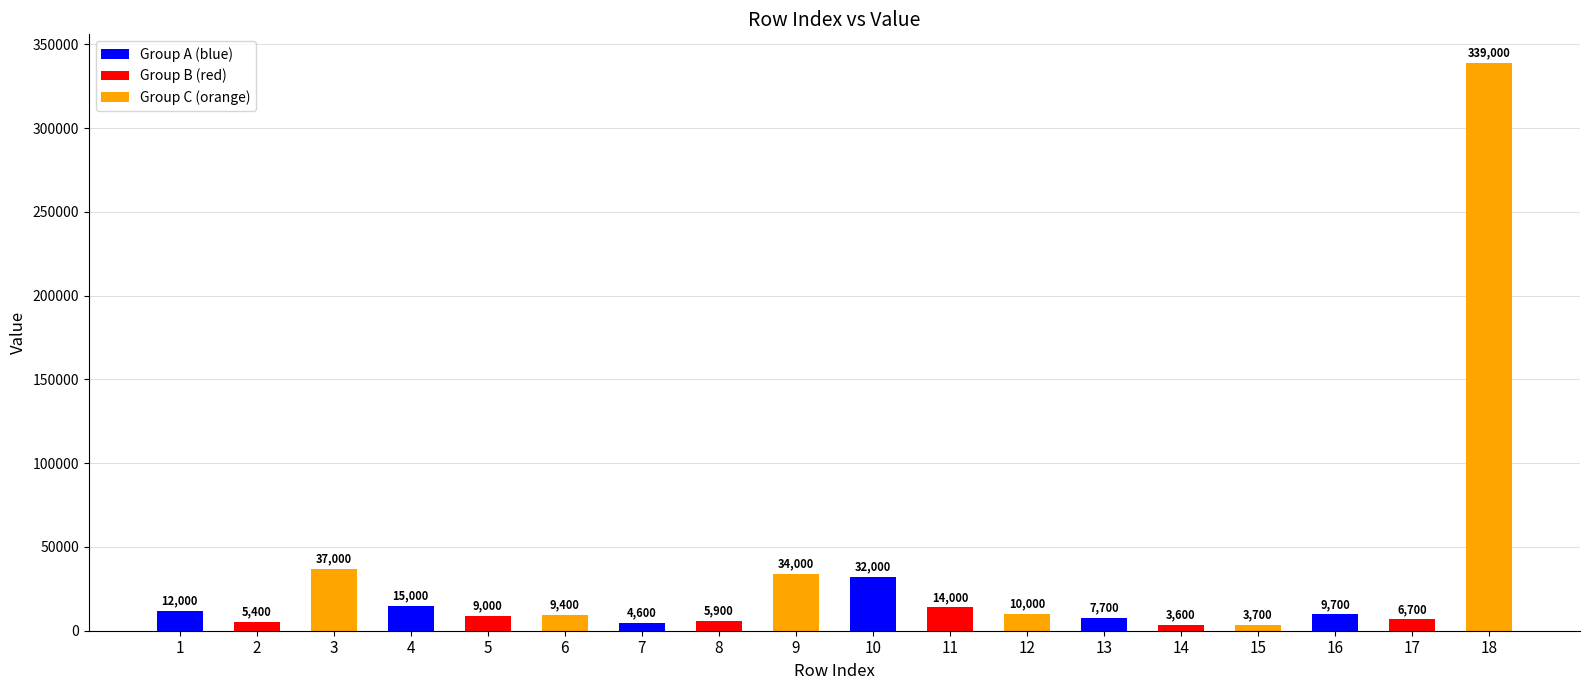

At which category does the chart reach its minimum across all series?

14